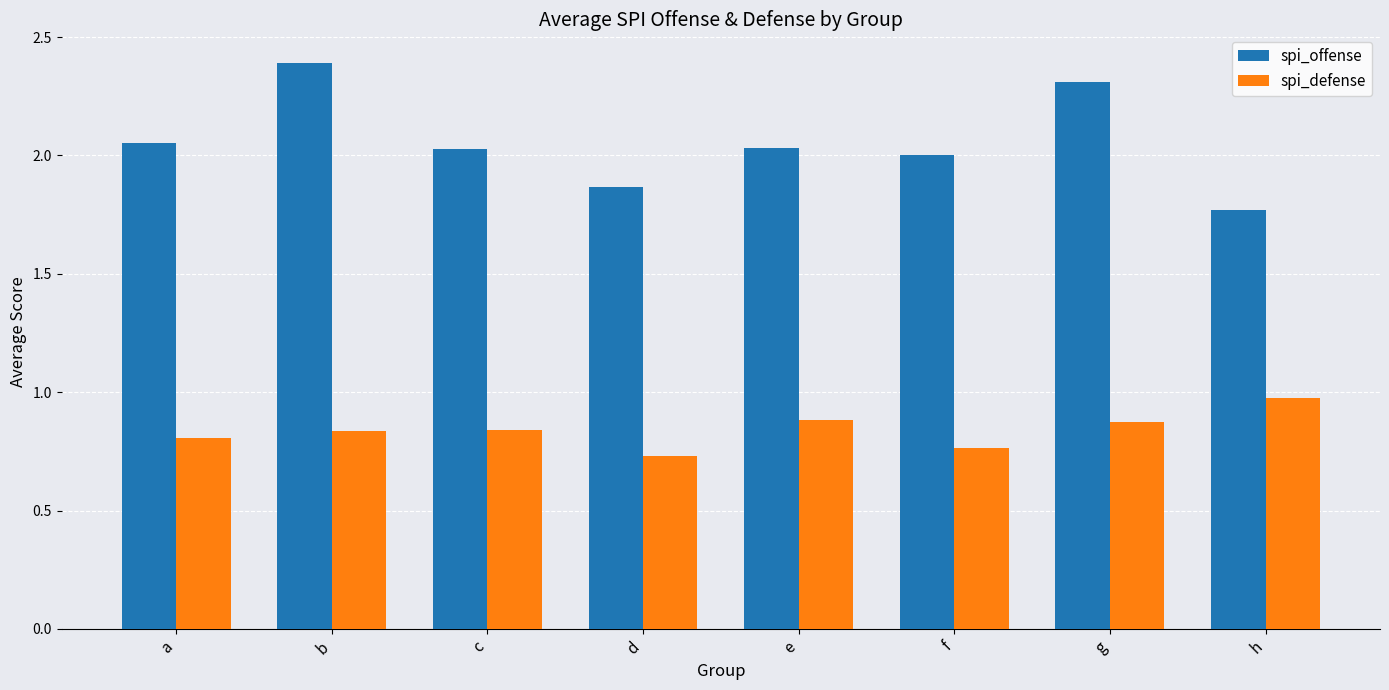

Which series has the largest total across all categories?

spi_offense